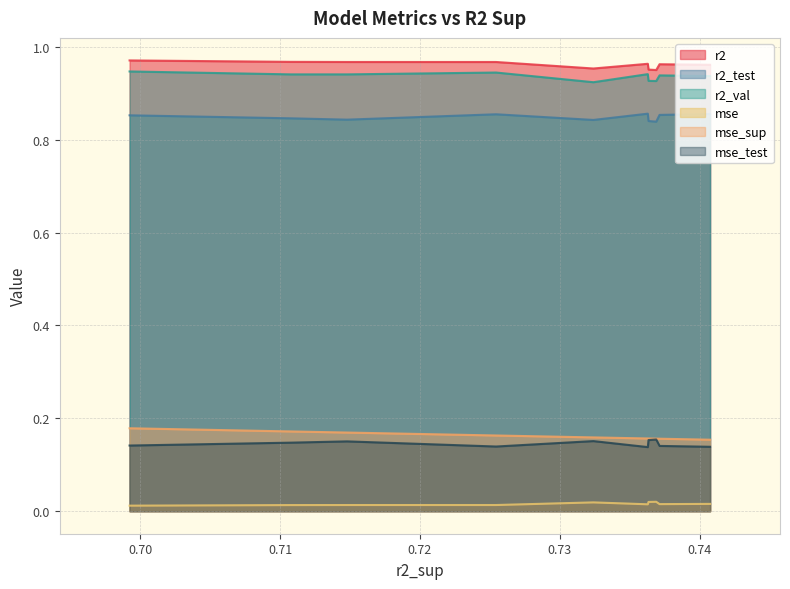

True or false: mse and mse_sup intersect in this chart.

False